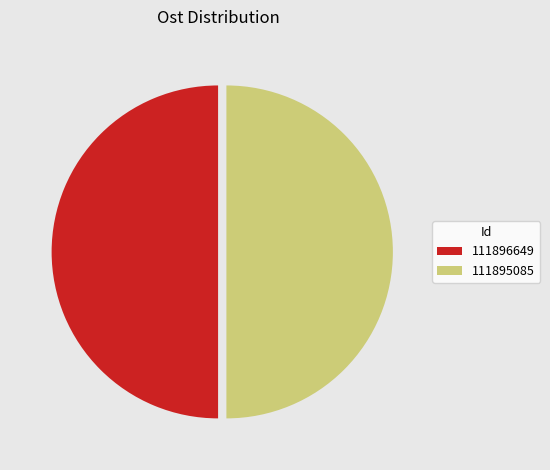

Is it true that 111896649 is 61% of the pie?

False